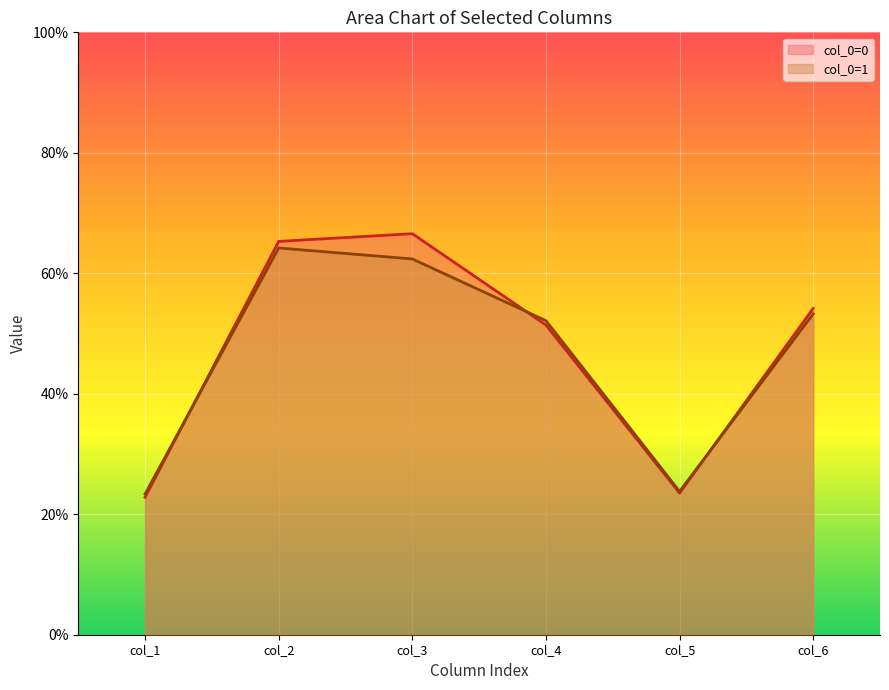

The value of col_0=0 line at col_2 is 65.3. True or false?

True